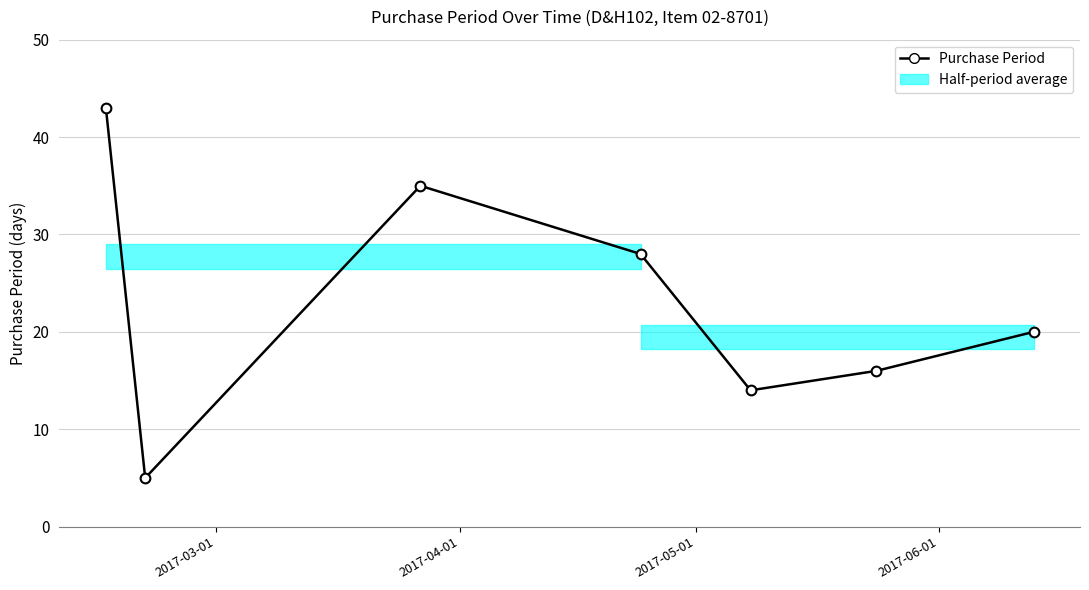

Is this an area chart (filled region under the line)?

No